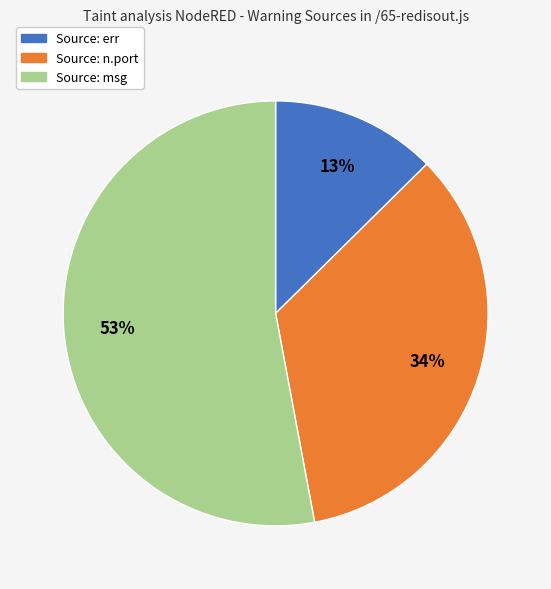

Rank the categories by value from highest to lowest.

Source: msg, Source: n.port, Source: err